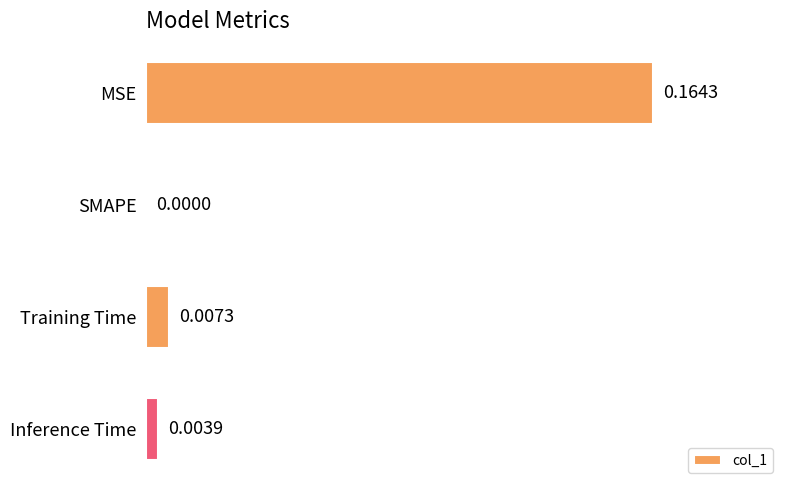

Between Inference Time and MSE, which is larger?

MSE